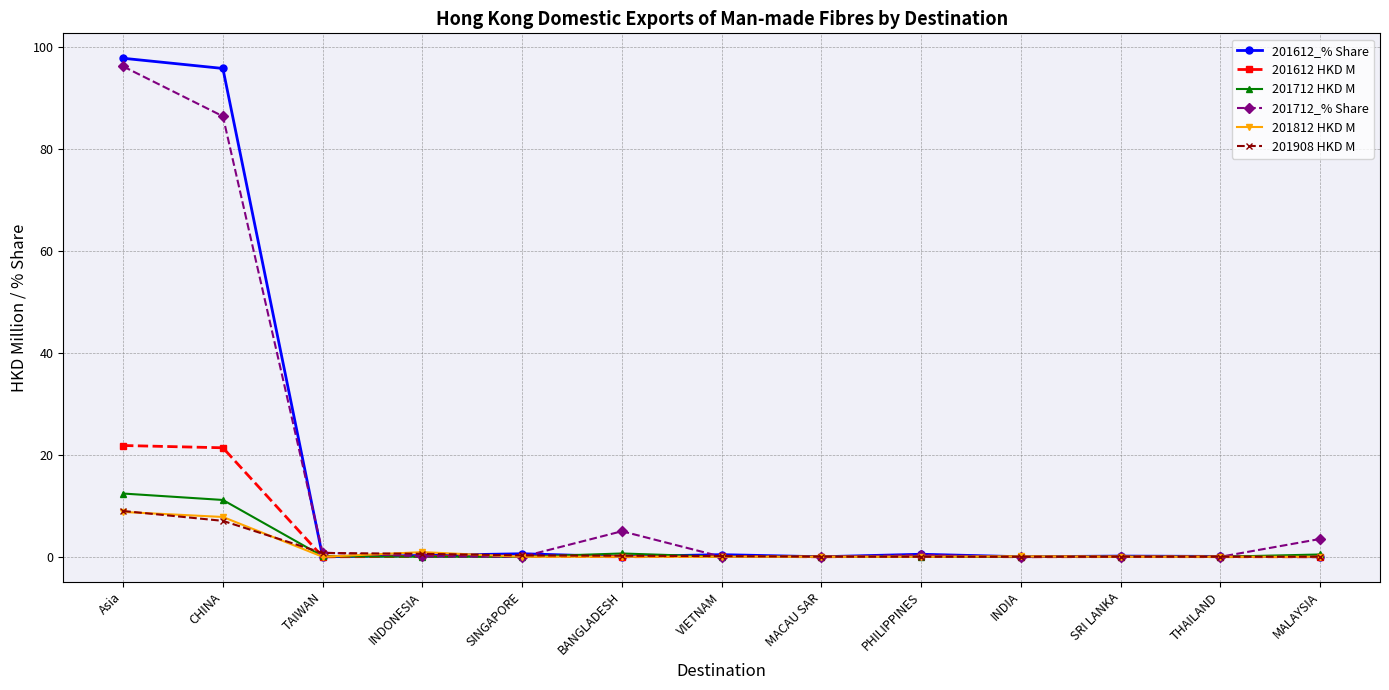

Is the value of 201908 HKD M at Asia greater than the value of 201612_% Share at Asia?

No